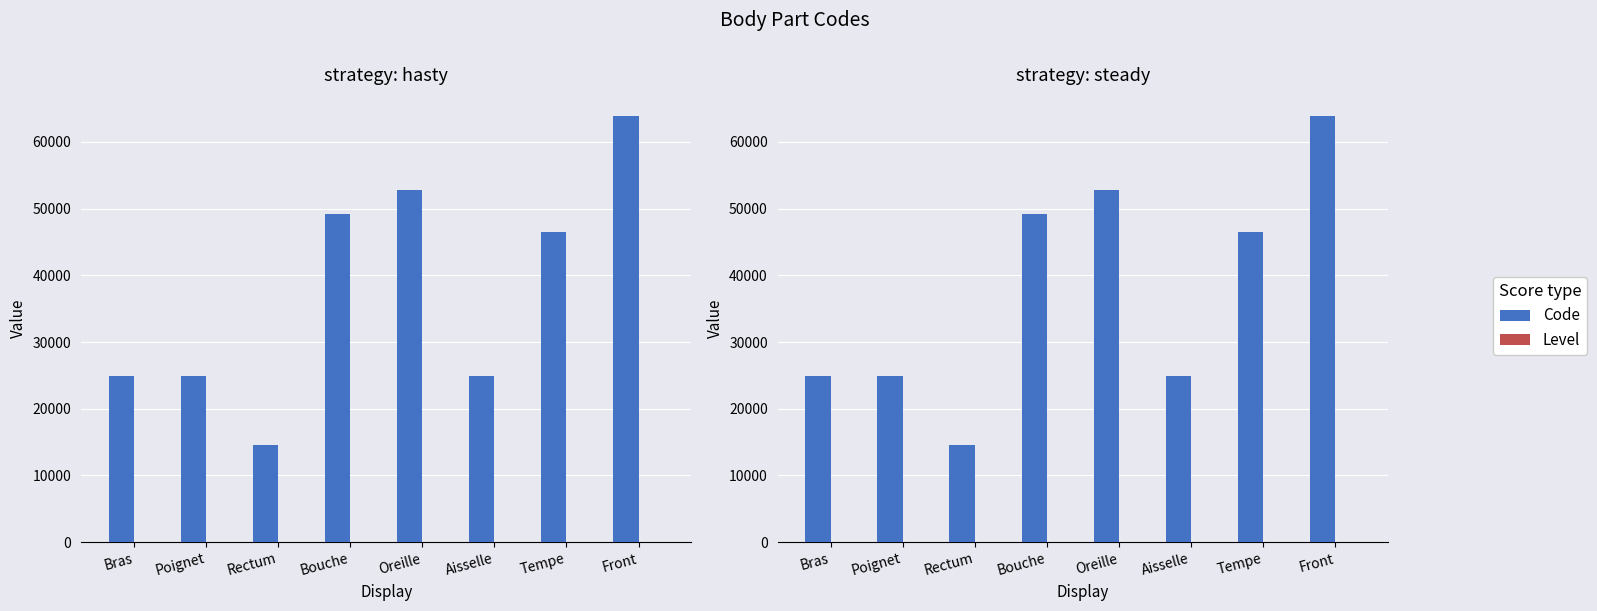

What is the sum of the Code values at Rectum and Tempe?

60994